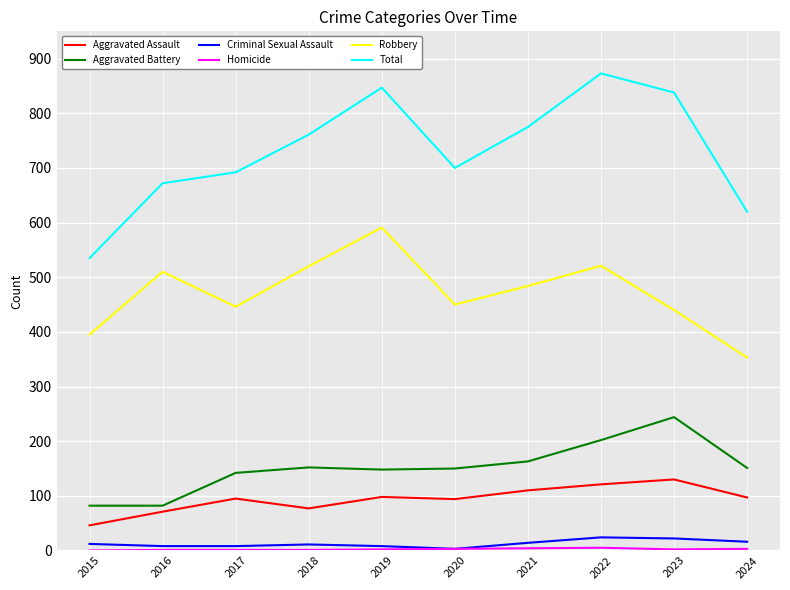

Between 2016 and 2021, which series saw the biggest shift?

Total